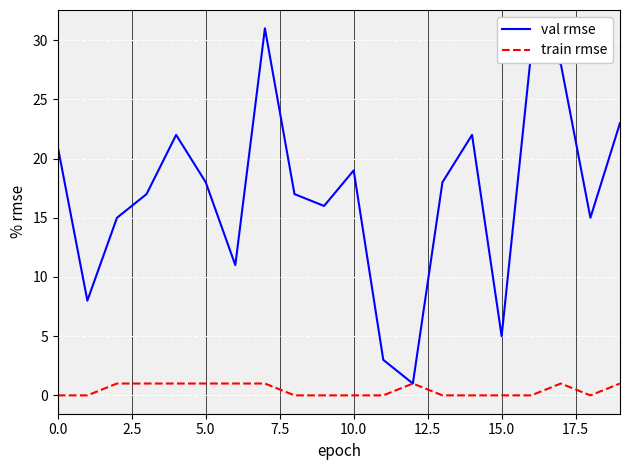

Reading left to right, list all the values displayed in this chart.

val rmse: 21	8	15	17	22	18	11	31	17	16	19	3	1	18	22	5	29	28	15	23
train rmse: 0	0	1	1	1	1	1	1	0	0	0	0	1	0	0	0	0	1	0	1